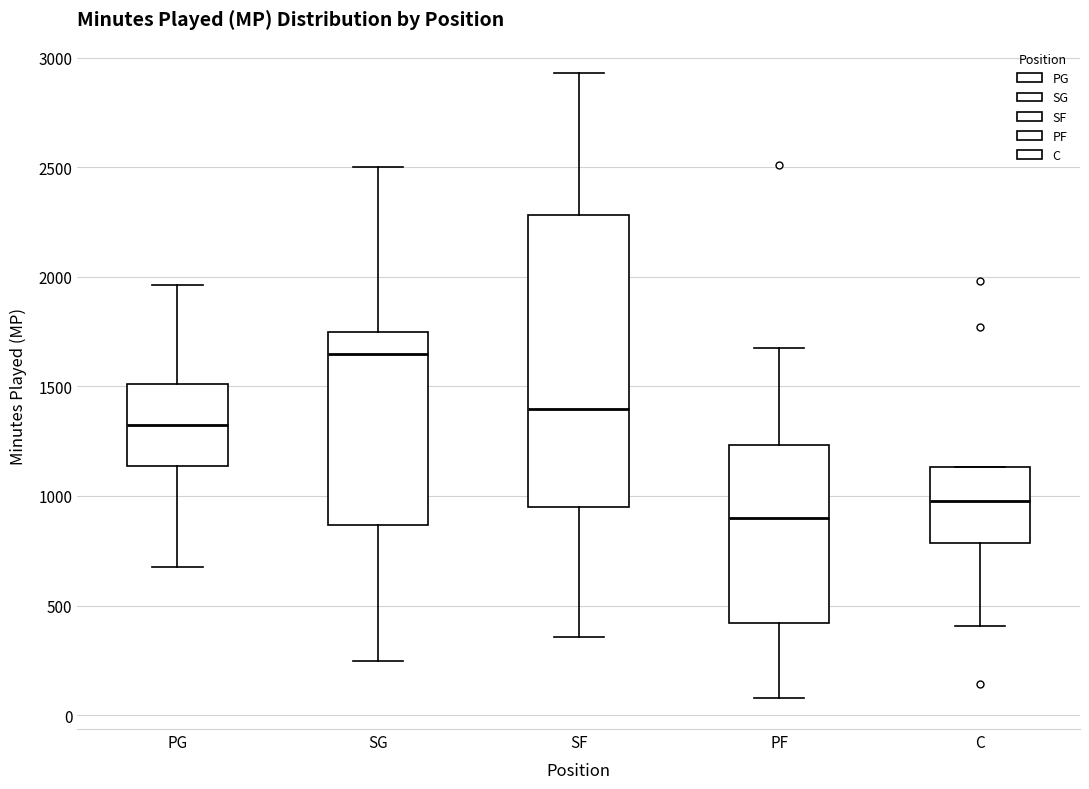

Which box is the tallest, from its lower edge to its upper edge?

SF